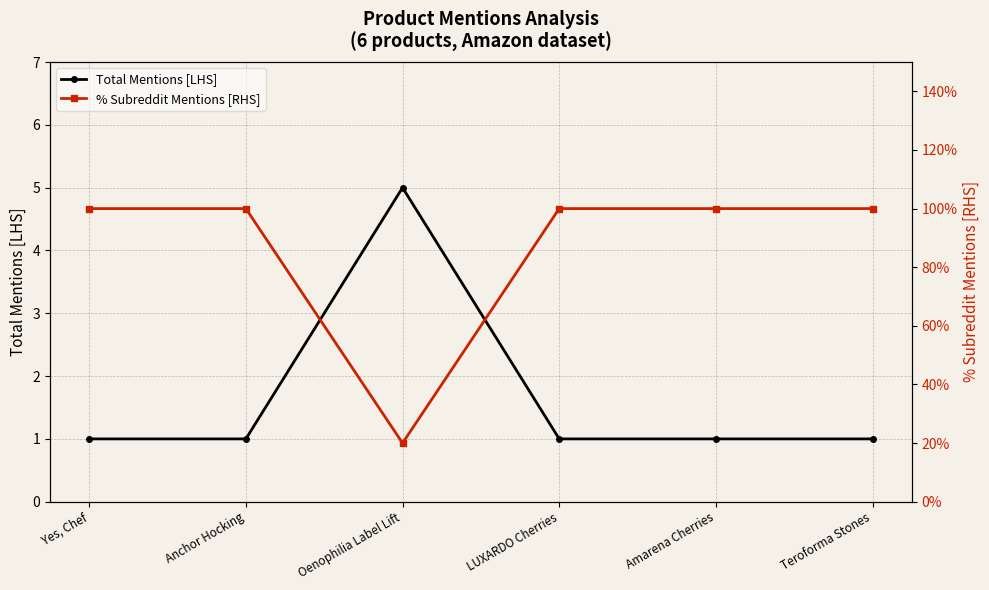

What is the smallest value displayed?

1